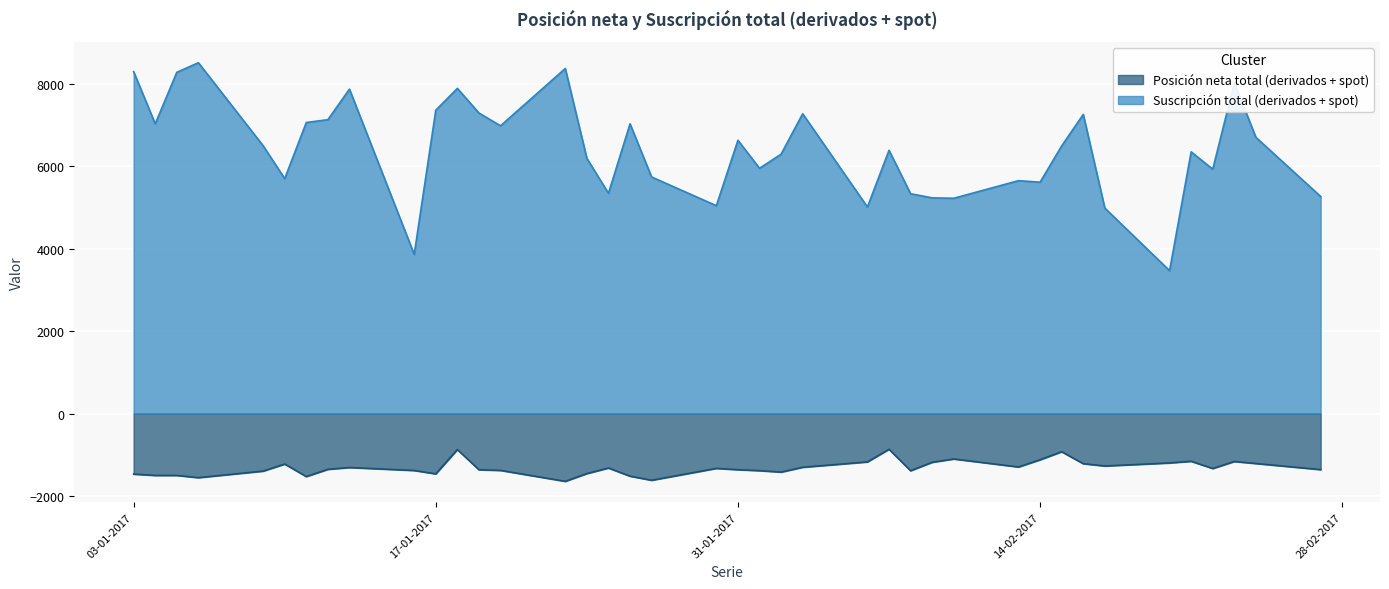

What is the maximum value for Suscripción total (derivados + spot)?

8509